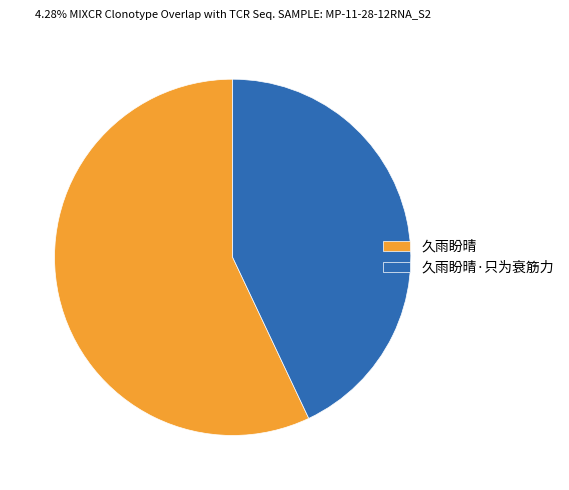

Is it true that 久雨盼晴 is 48% of the pie?

False